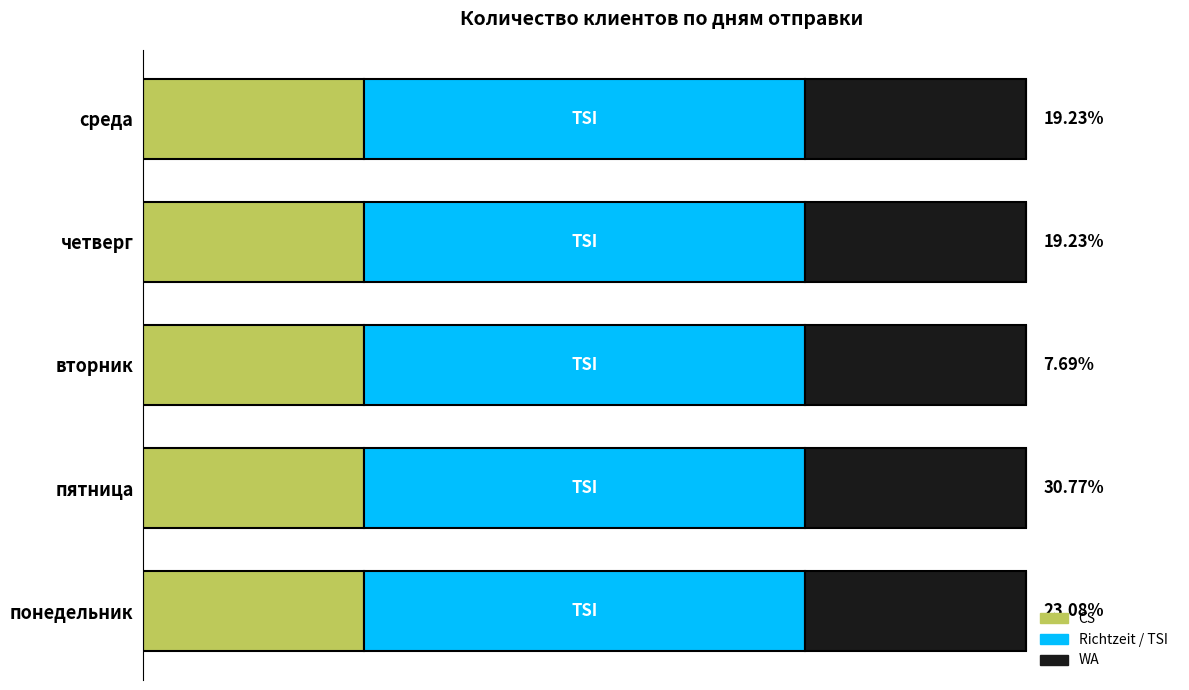

What is the label of the 5th bar from the left?

среда